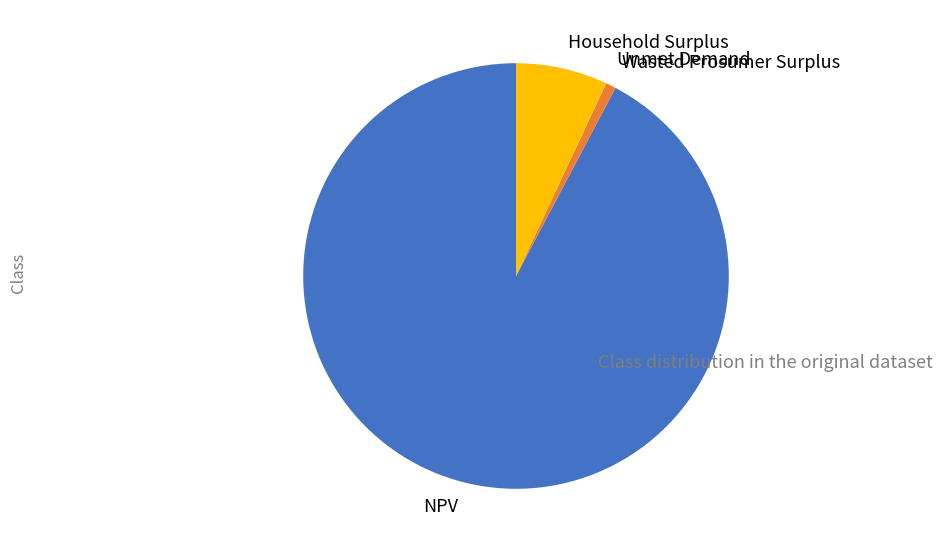

Which has a higher value, Wasted Prosumer Surplus or NPV?

NPV